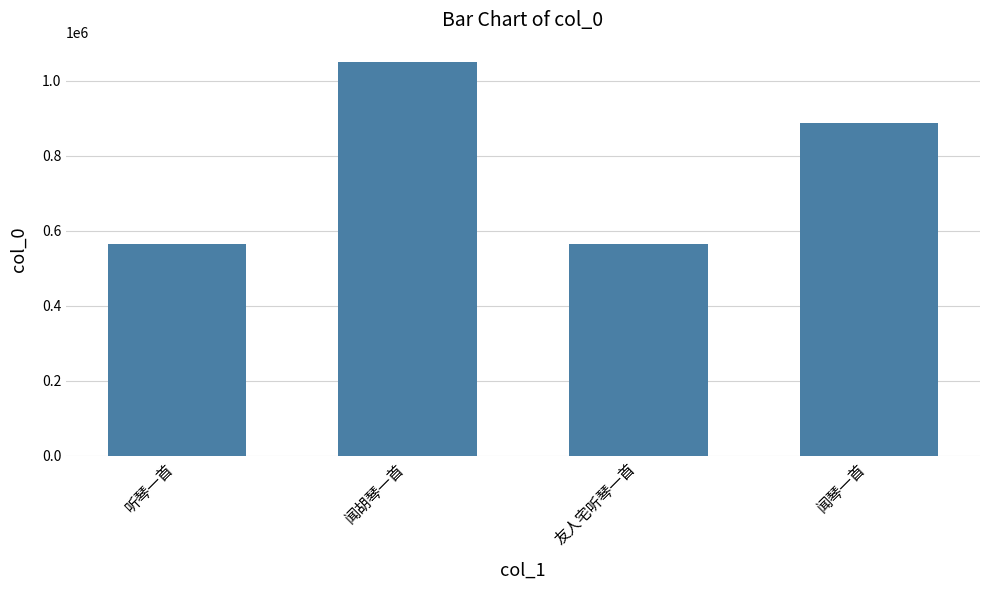

What is the average value?

766882